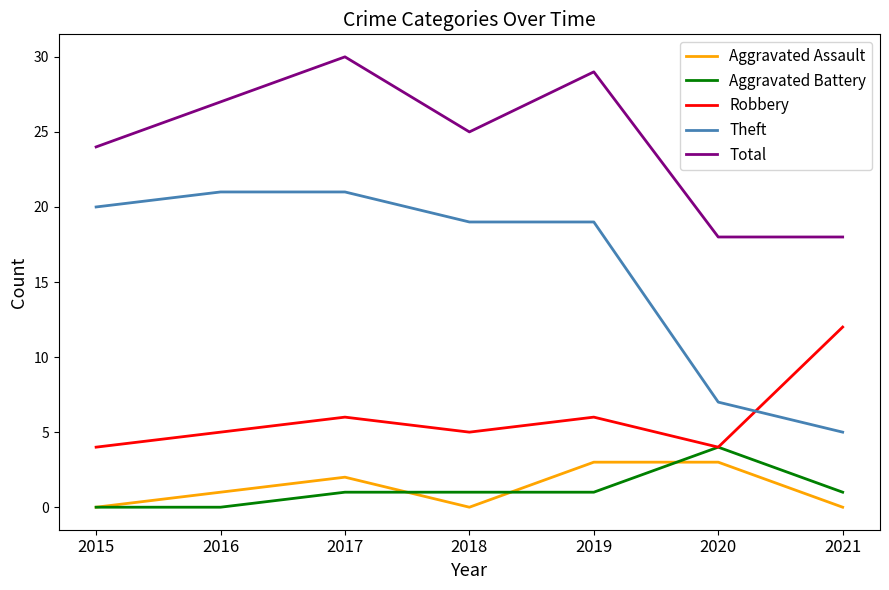

Which series has the largest range (max minus min)?

Theft